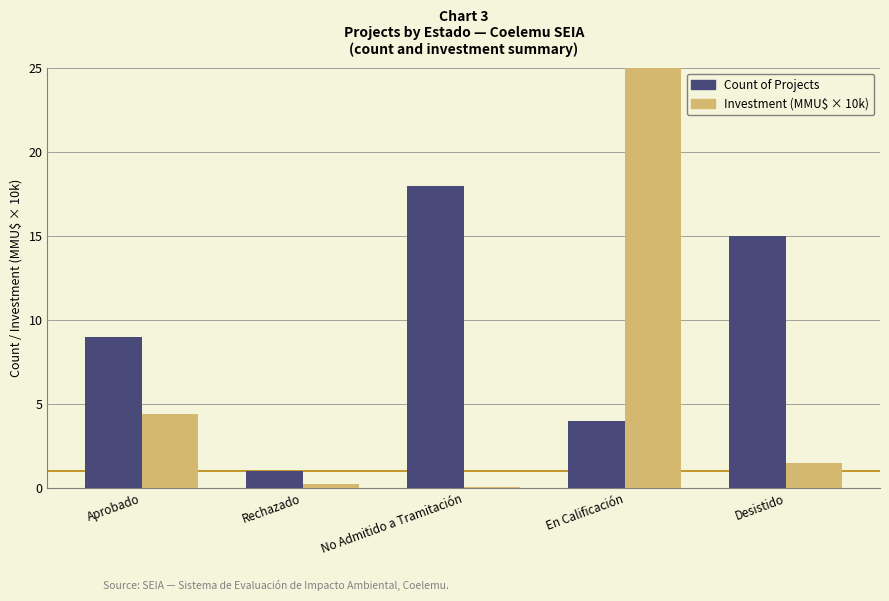

The Count of Projects series shows 1.5 at Rechazado. True or false?

False